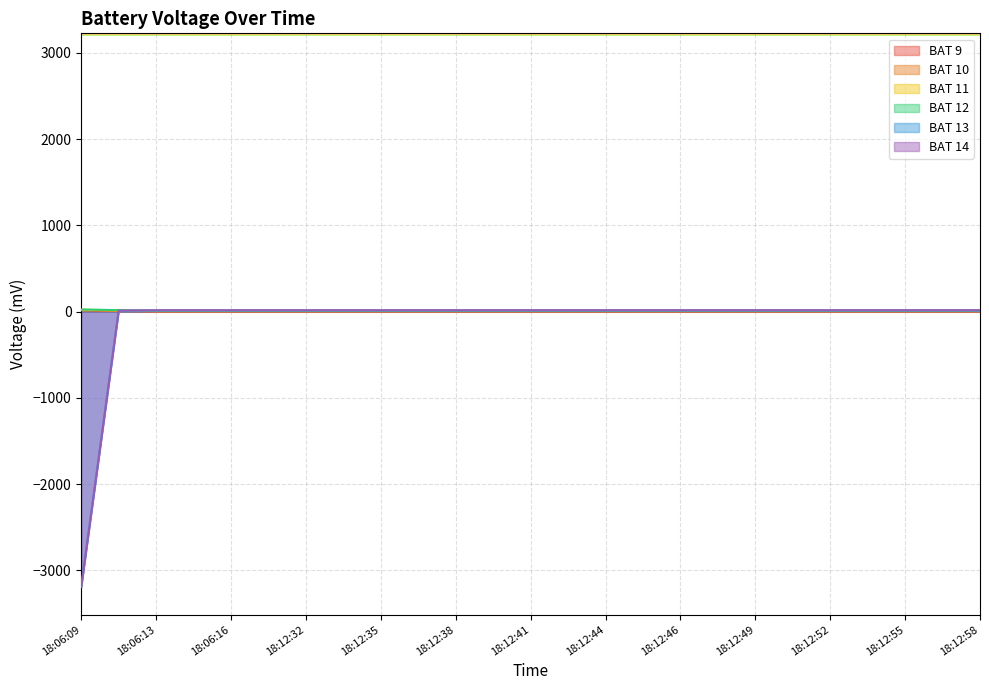

How many positive values does the BAT 13 series have?

24